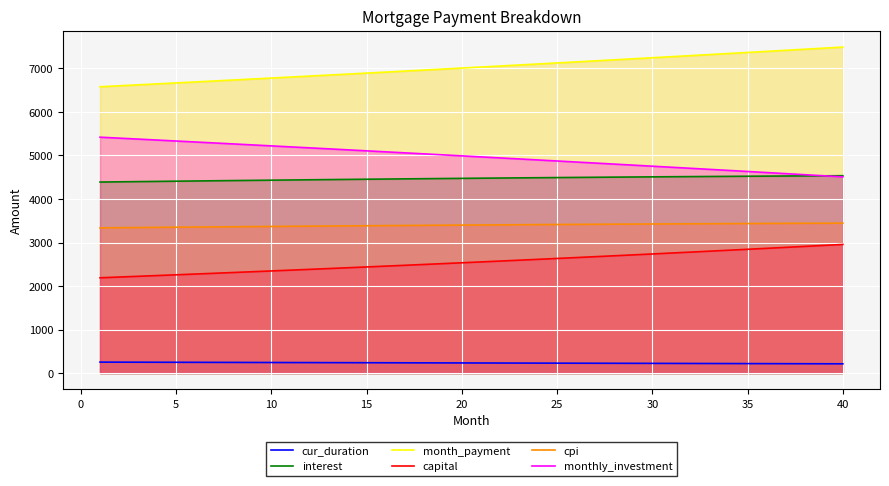

Rank the series by their maximum value, from lowest to highest.

cur_duration, capital, cpi, interest, monthly_investment, month_payment